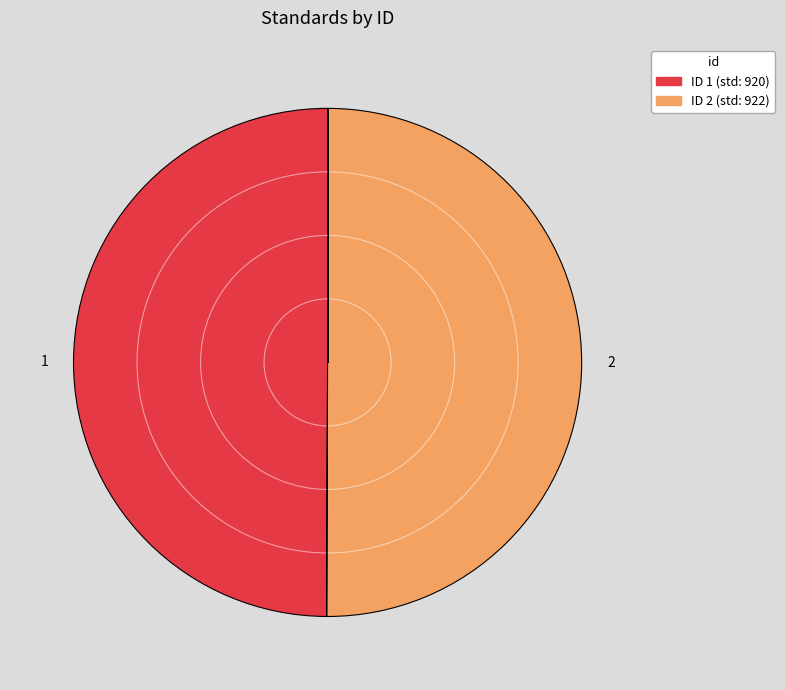

What is the ratio of the value at 1 to the value at 2?

1.0